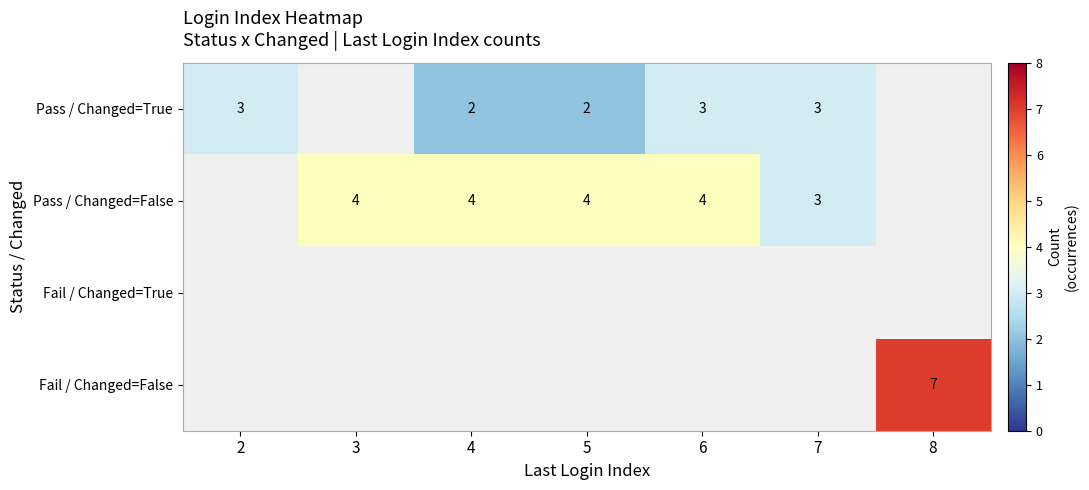

True or false: Fail / Changed=False has a value of 3 at 8.

False